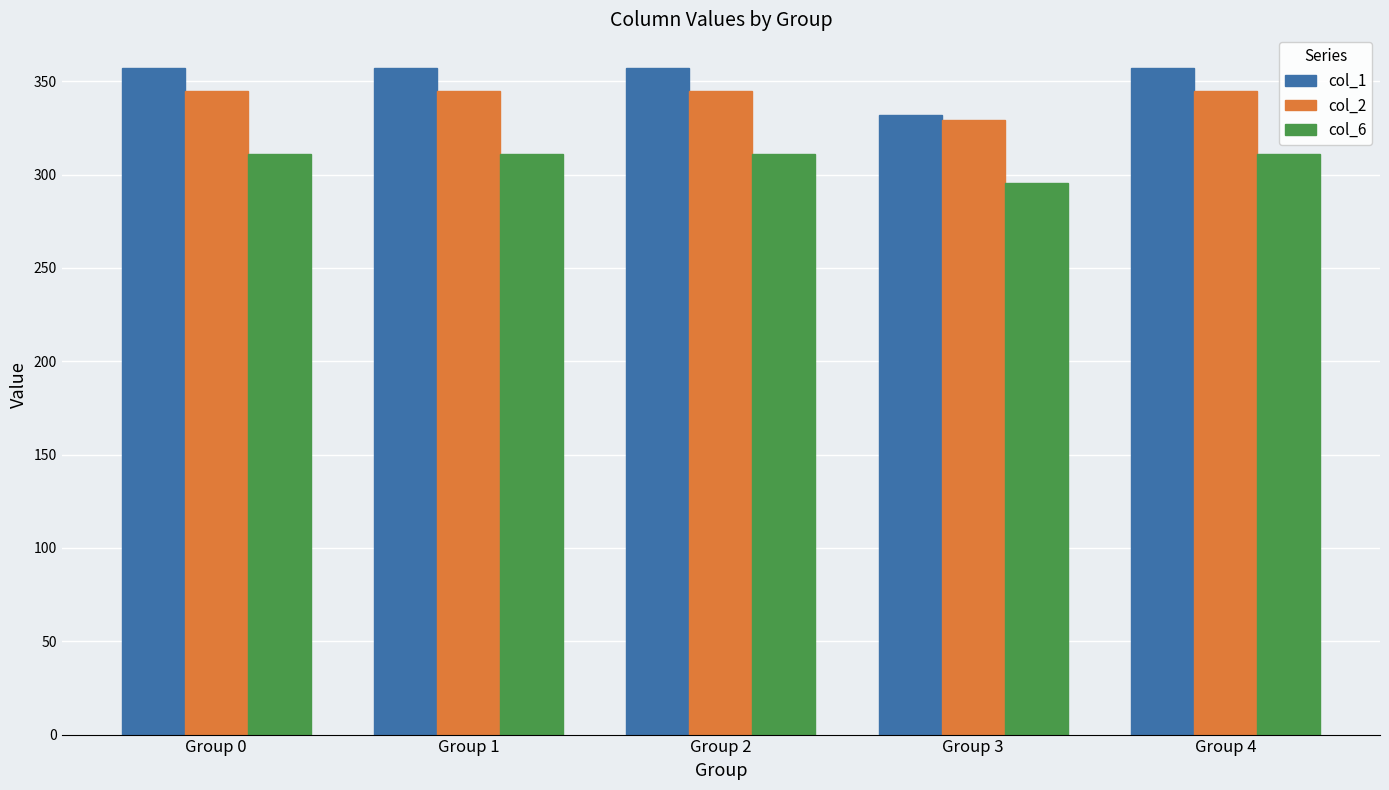

Does the chart contain stacked bars?

No